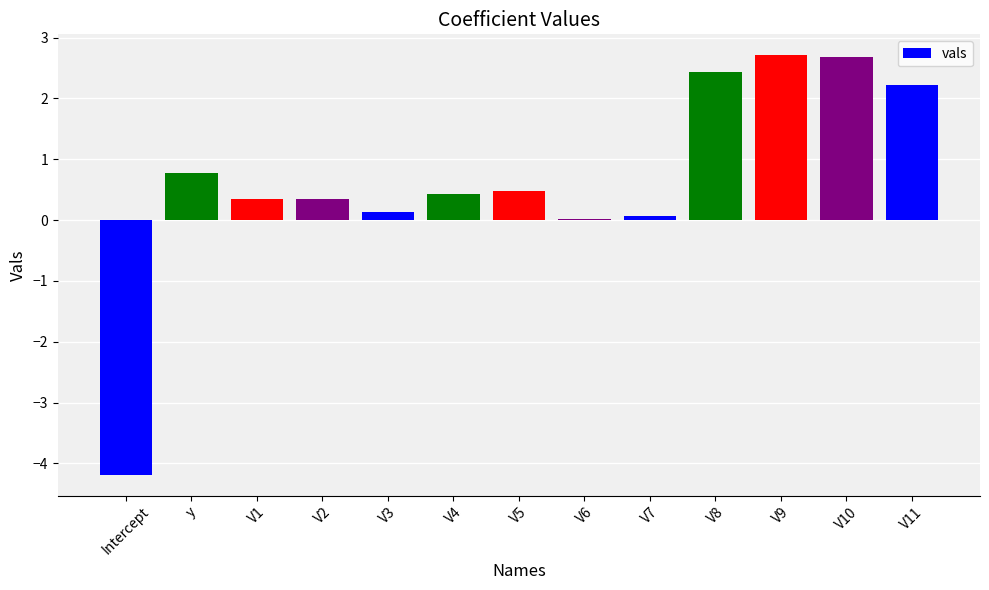

What is the sum of all values?

8.4